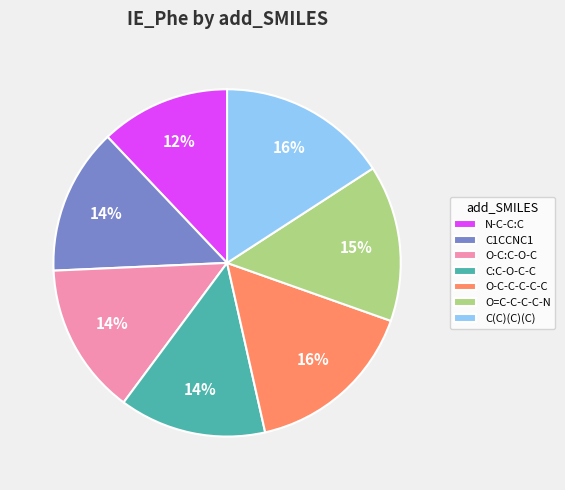

What is the smallest slice in the pie chart?

N-C-C:C